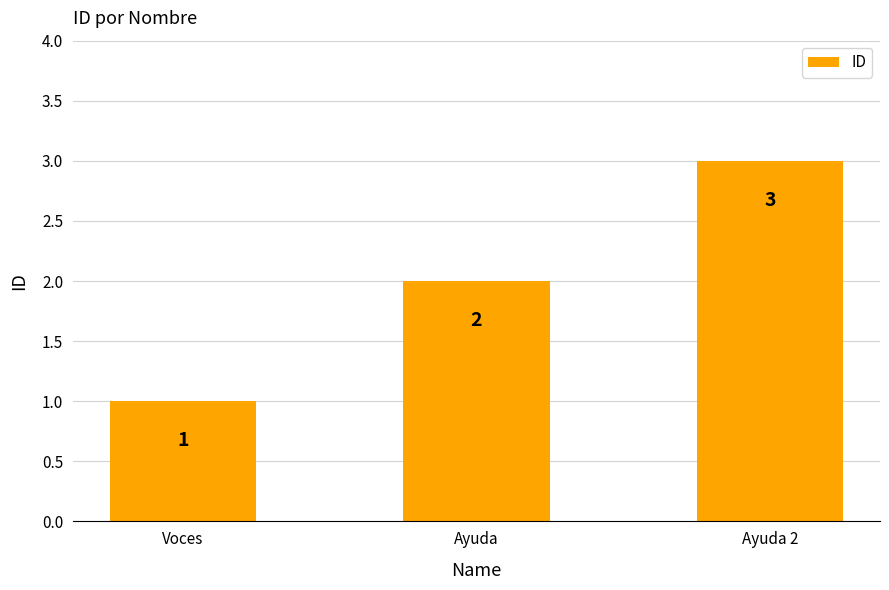

What is the smallest value displayed?

1